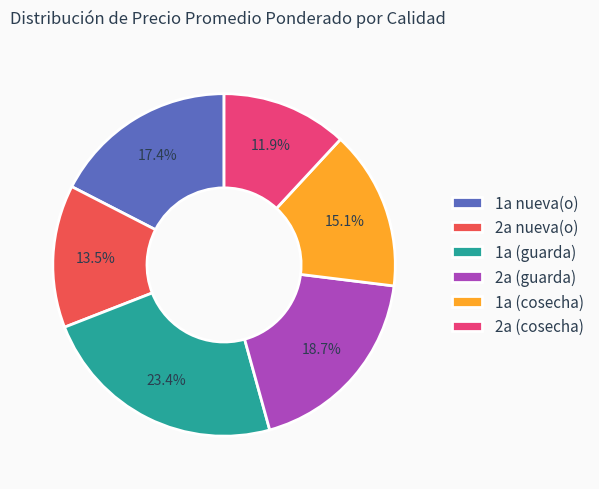

What percentage is the 2a (guarda) slice, to the nearest percent?

19%